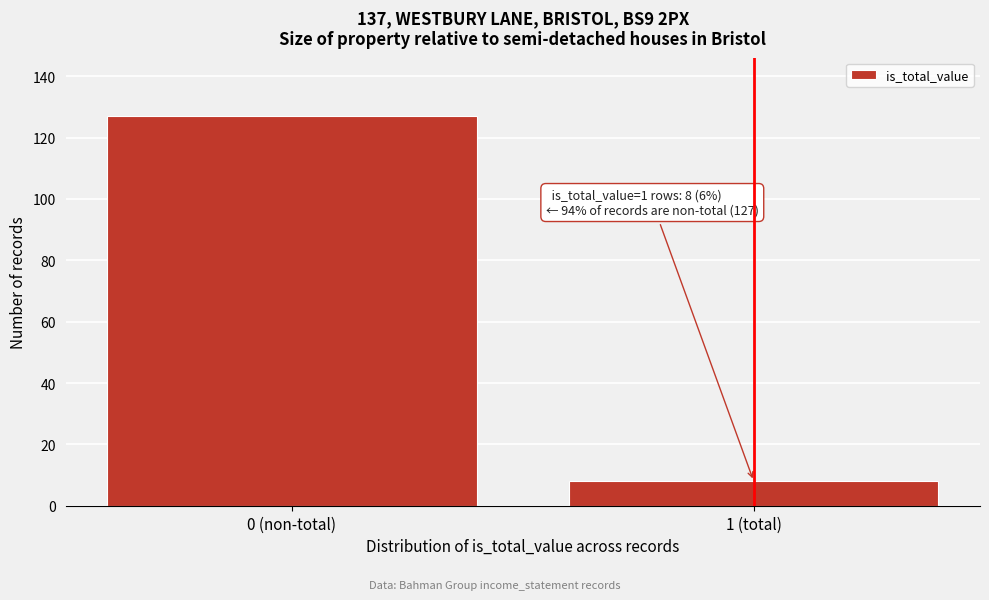

Reading left to right, extract all data points from this chart.

0 (non-total)=127	1 (total)=8